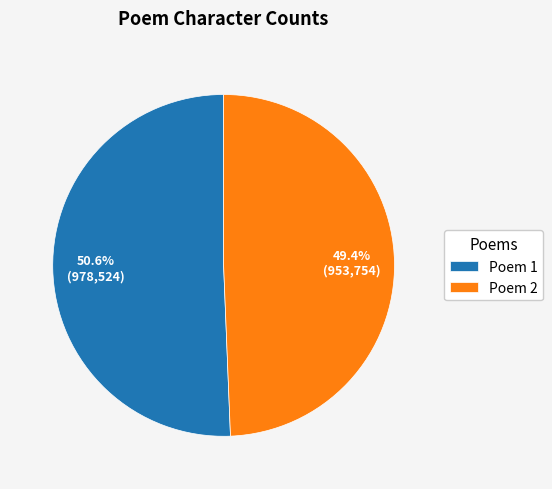

Which slice represents more than half of the pie?

Poem 1